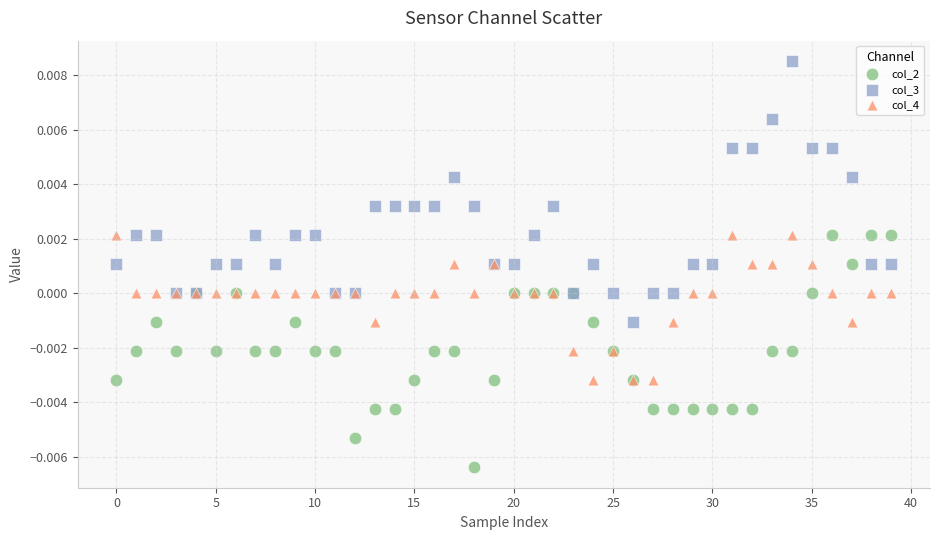

What are all the series names shown in the legend?

col_2, col_3, col_4